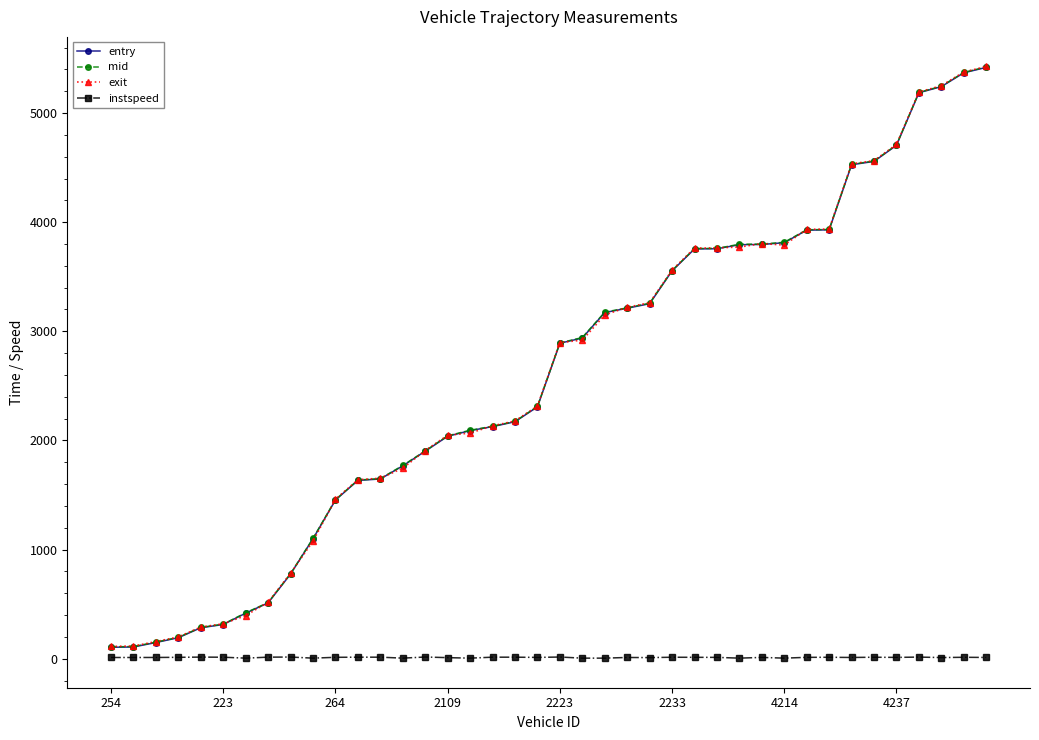

What is the difference between the maximum and minimum values in the instspeed series?

10.2